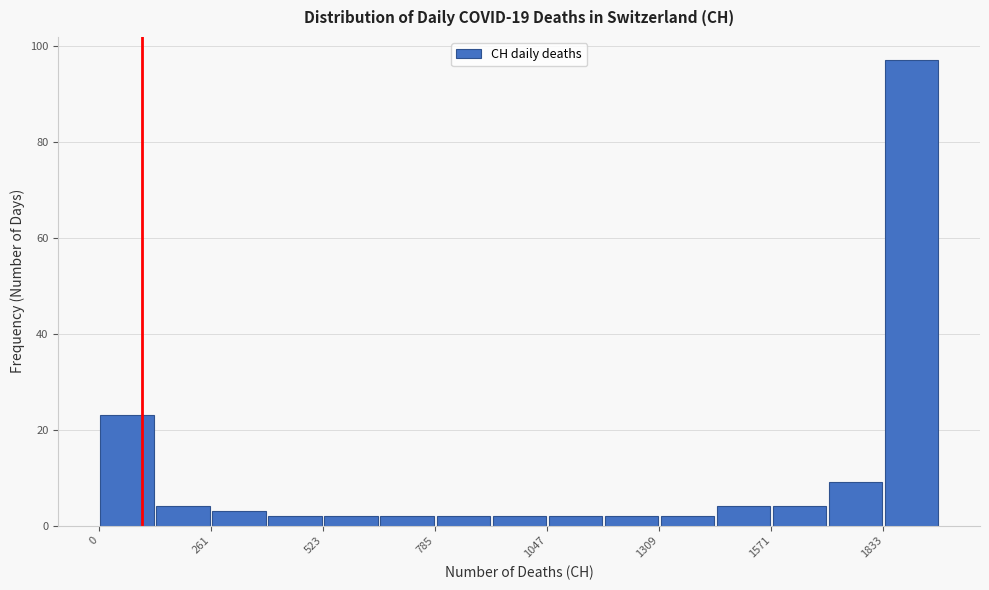

Read against the x-axis, roughly where is the centre of the tallest bar?

1900